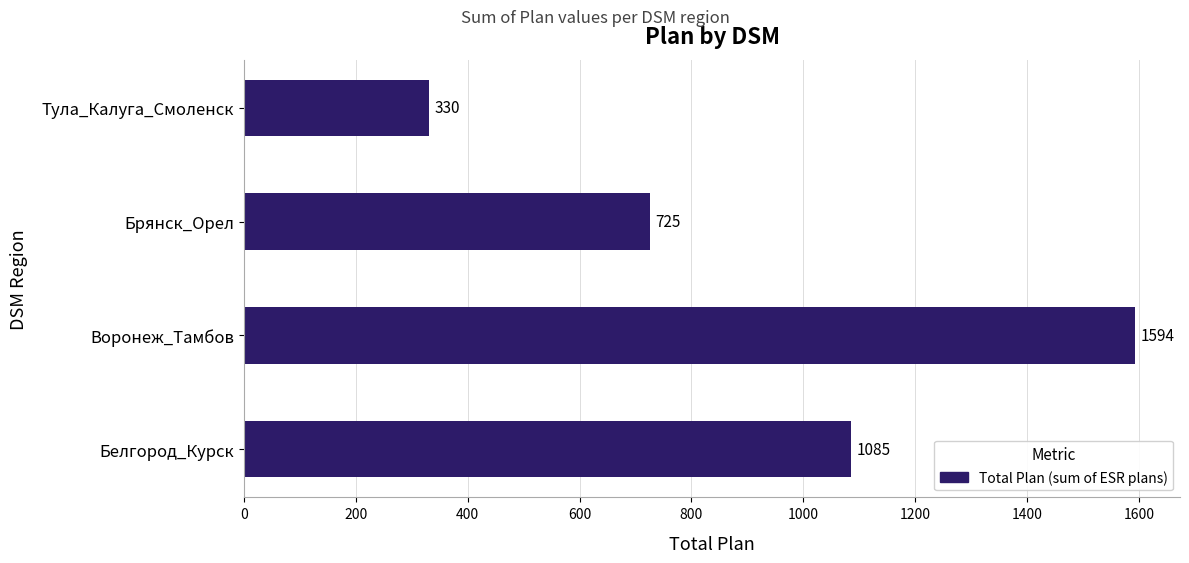

Which has a higher value, Воронеж_Тамбов or Тула_Калуга_Смоленск?

Воронеж_Тамбов